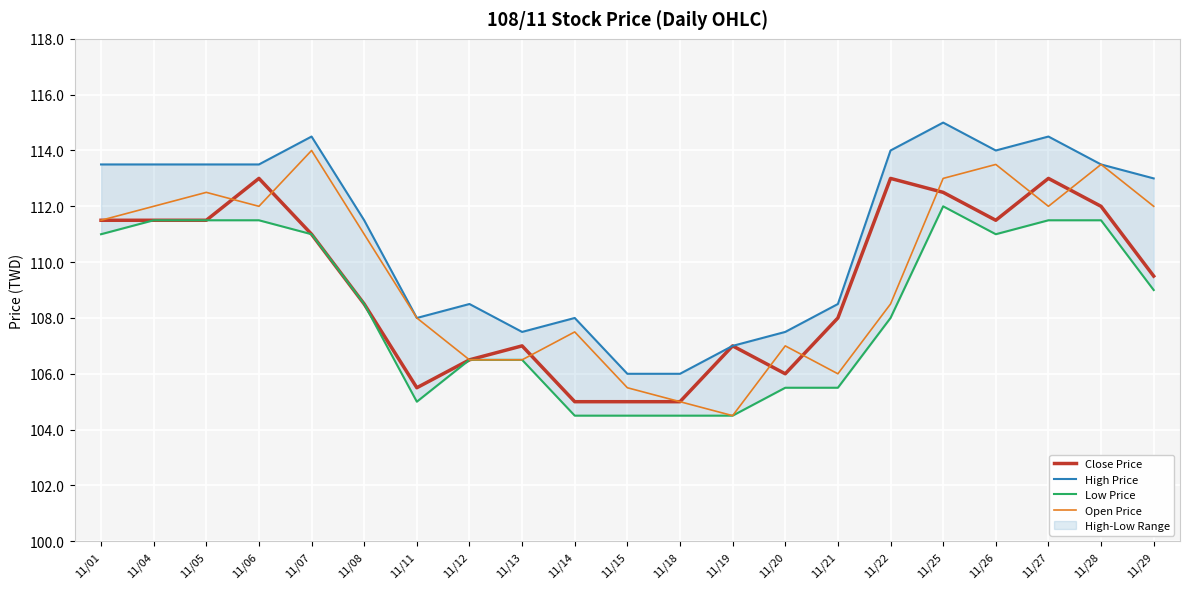

Reading left to right, list all the values displayed in this chart.

Close Price: 11/01=111.5	11/04=111.5	11/05=111.5	11/06=113.0	11/07=111.0	11/08=108.5	11/11=105.5	11/12=106.5	11/13=107.0	11/14=105.0	11/15=105.0	11/18=105.0	11/19=107.0	11/20=106.0	11/21=108.0	11/22=113.0	11/25=112.5	11/26=111.5	11/27=113.0	11/28=112.0	11/29=109.5
High Price: 11/01=113.5	11/04=113.5	11/05=113.5	11/06=113.5	11/07=114.5	11/08=111.5	11/11=108.0	11/12=108.5	11/13=107.5	11/14=108.0	11/15=106.0	11/18=106.0	11/19=107.0	11/20=107.5	11/21=108.5	11/22=114.0	11/25=115.0	11/26=114.0	11/27=114.5	11/28=113.5	11/29=113.0
Low Price: 11/01=111.0	11/04=111.5	11/05=111.5	11/06=111.5	11/07=111.0	11/08=108.5	11/11=105.0	11/12=106.5	11/13=106.5	11/14=104.5	11/15=104.5	11/18=104.5	11/19=104.5	11/20=105.5	11/21=105.5	11/22=108.0	11/25=112.0	11/26=111.0	11/27=111.5	11/28=111.5	11/29=109.0
Open Price: 11/01=111.5	11/04=112.0	11/05=112.5	11/06=112.0	11/07=114.0	11/08=111.0	11/11=108.0	11/12=106.5	11/13=106.5	11/14=107.5	11/15=105.5	11/18=105.0	11/19=104.5	11/20=107.0	11/21=106.0	11/22=108.5	11/25=113.0	11/26=113.5	11/27=112.0	11/28=113.5	11/29=112.0